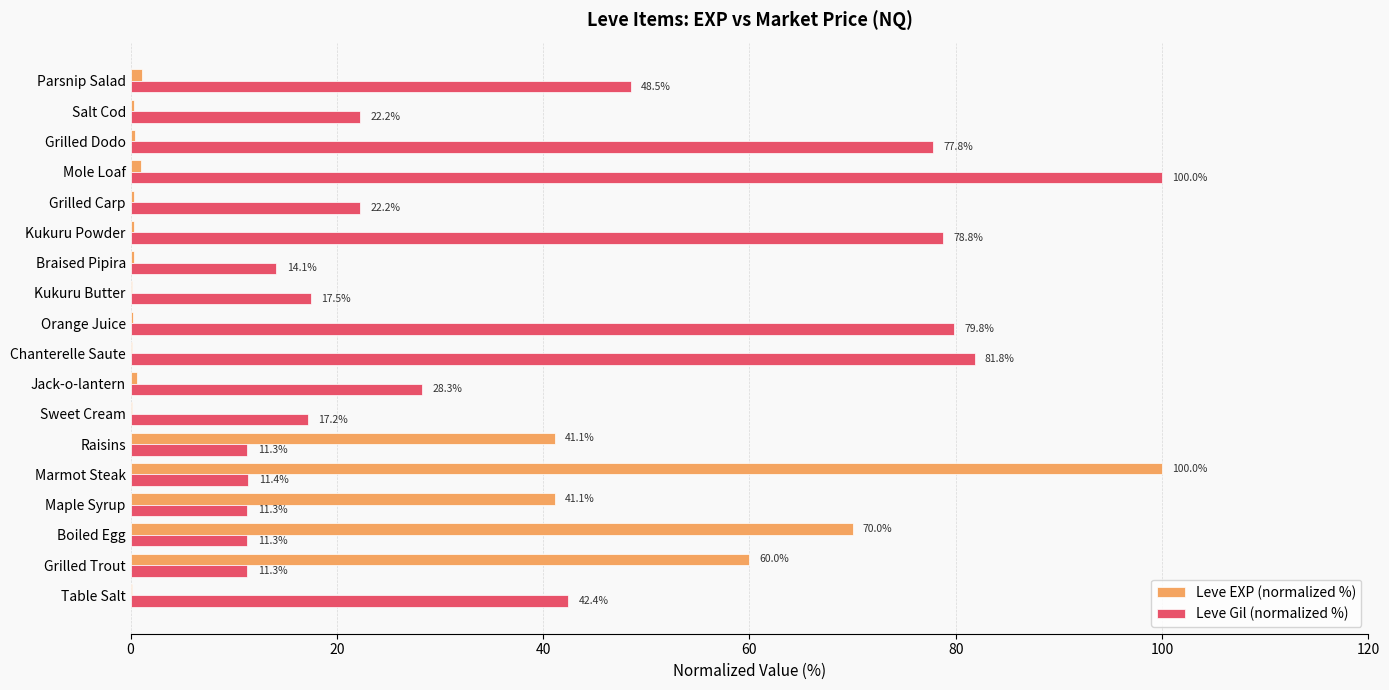

Between Marmot Steak and Salt Cod, which series saw the biggest shift?

Leve EXP (normalized %)